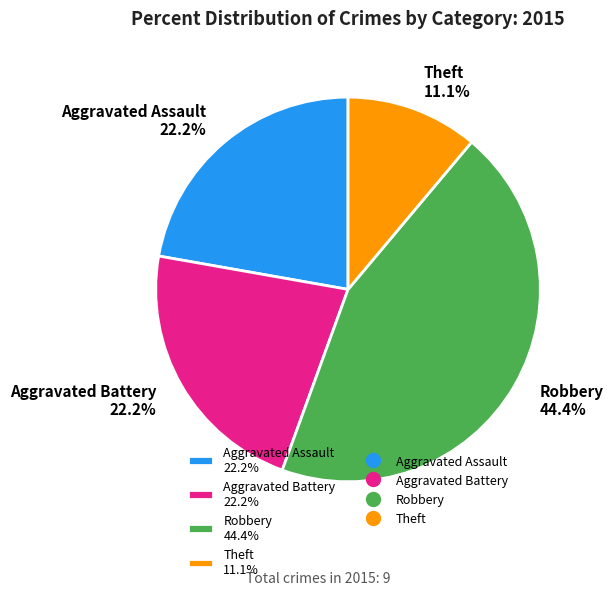

What percentage do Theft and Aggravated Assault together represent?

33.3%